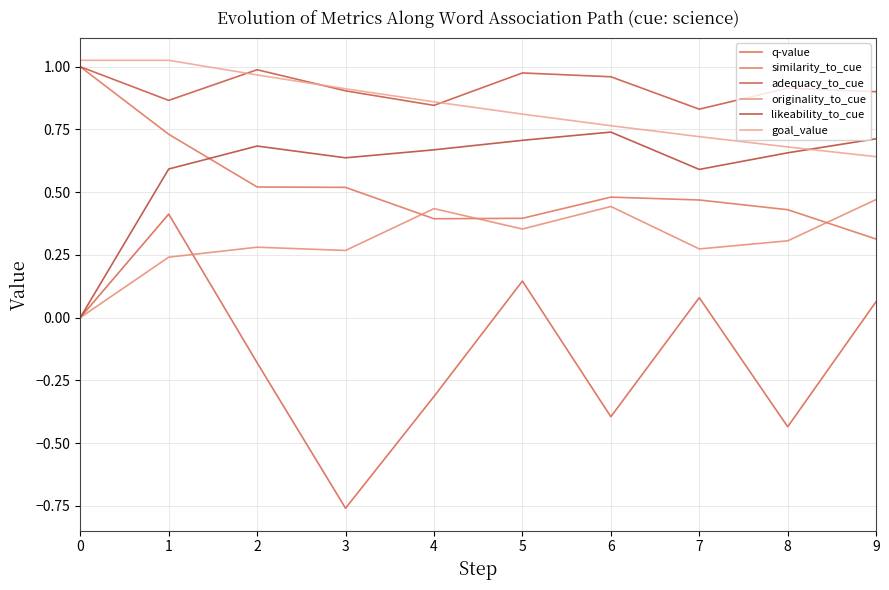

Rank the series by their maximum value, from highest to lowest.

goal_value, similarity_to_cue, adequacy_to_cue, likeability_to_cue, originality_to_cue, q-value